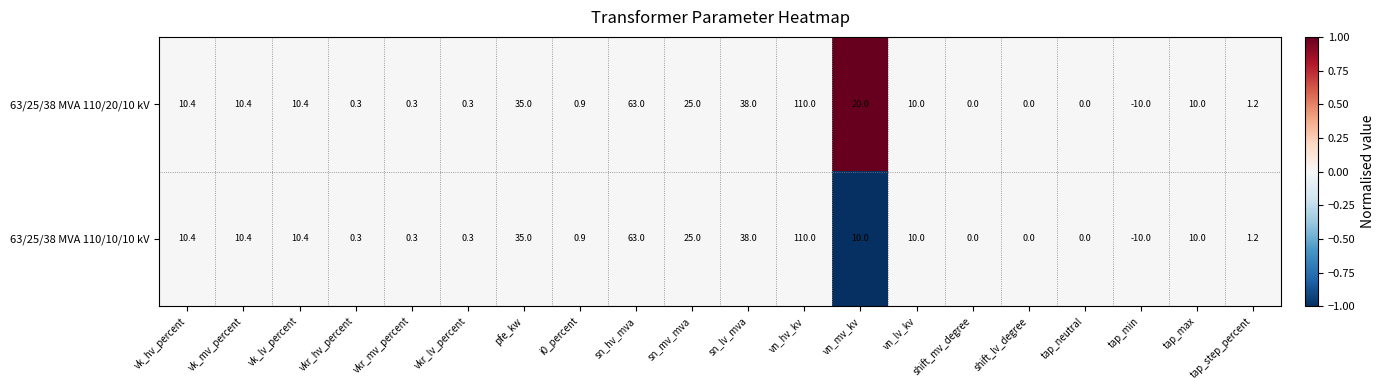

What is the sum of the 63/25/38 MVA 110/20/10 kV values at sn_mv_mva and tap_step_percent?

26.2